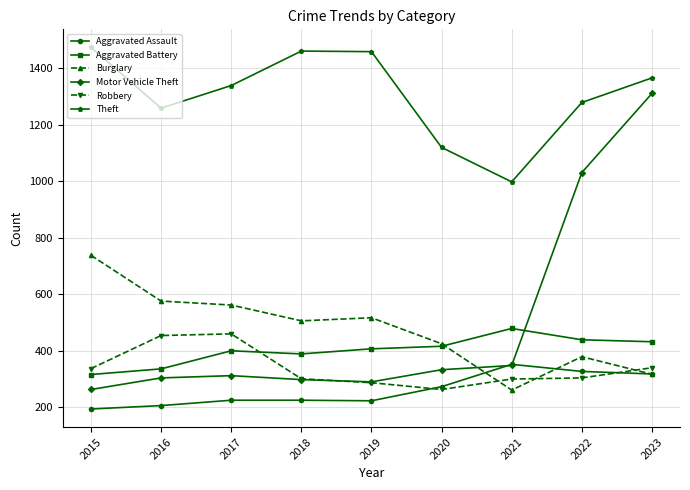

What value does the Aggravated Assault series have at 2022, to the nearest 5?

325